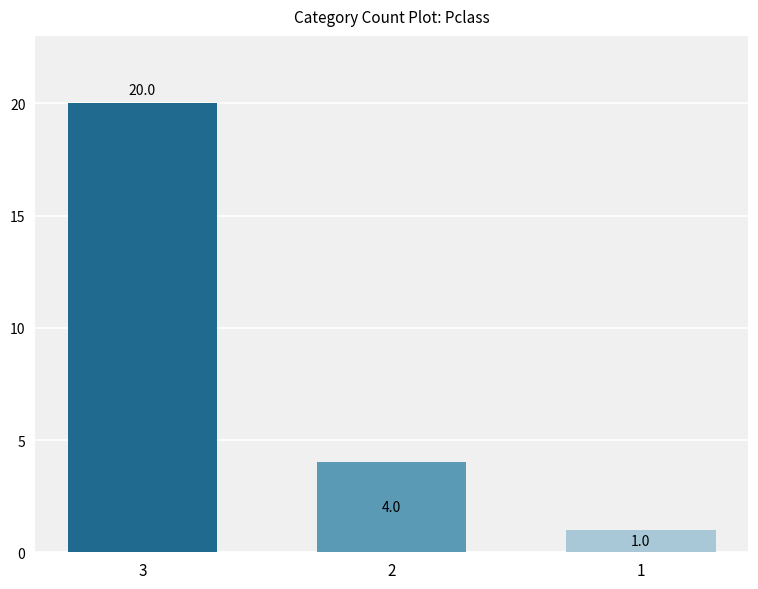

What is the difference between the values at 3 and 2?

16